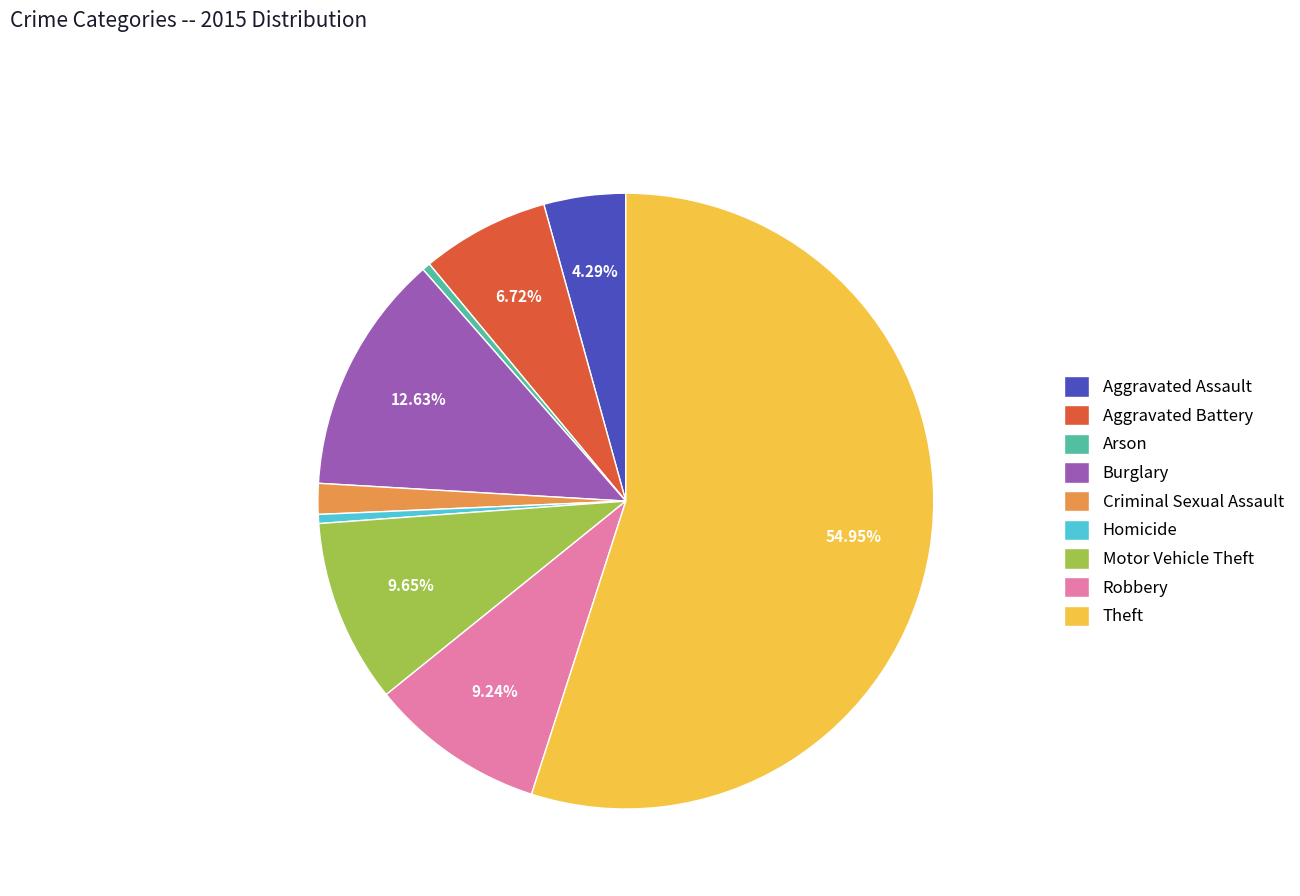

What is the ratio of the value at Criminal Sexual Assault to the value at Aggravated Battery?

0.2